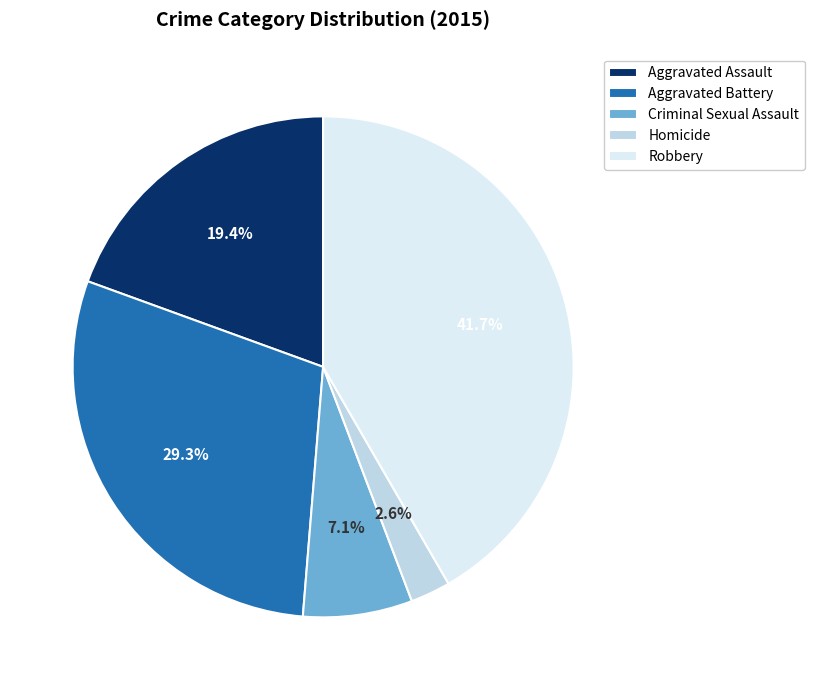

Between Aggravated Battery and Criminal Sexual Assault, which is larger?

Aggravated Battery